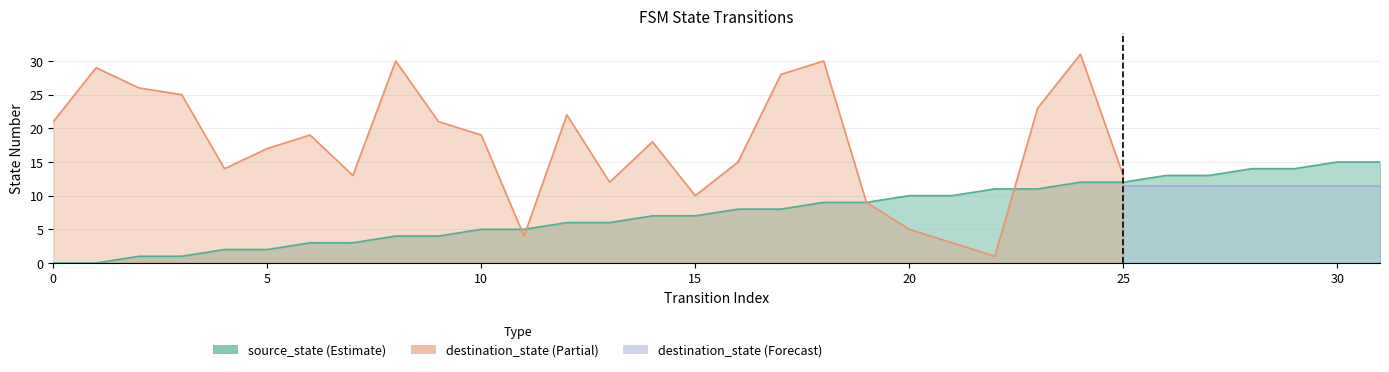

Where does the data first go above 8?

18